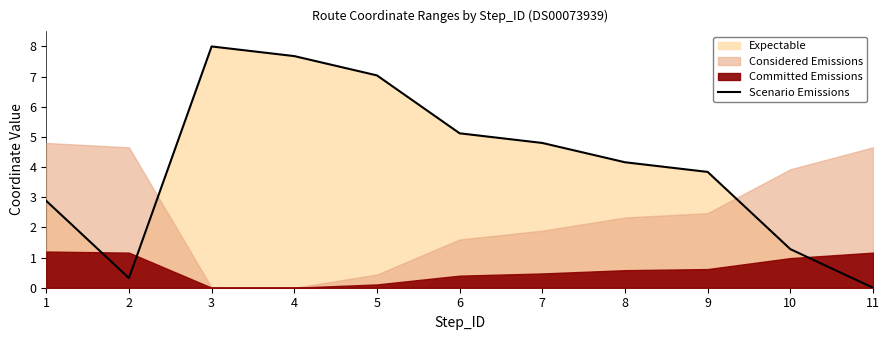

How many data points are less than 4?

5